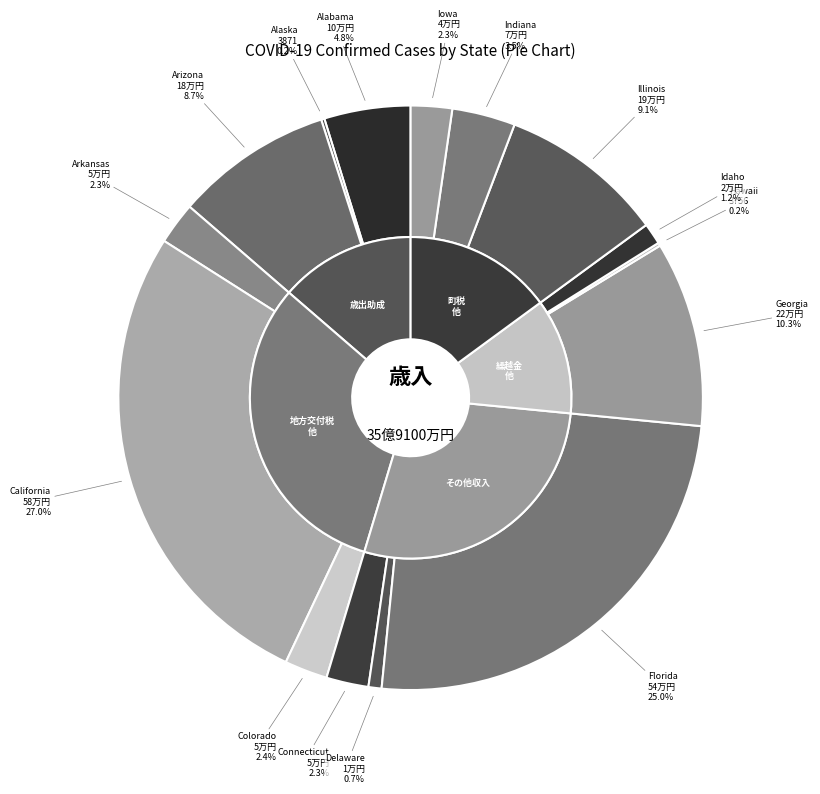

Rank the categories by value from lowest to highest.

Hawaii, Alaska, Delaware, Idaho, Iowa, Arkansas, Connecticut, Colorado, Indiana, Alabama, Arizona, Illinois, Georgia, Florida, California